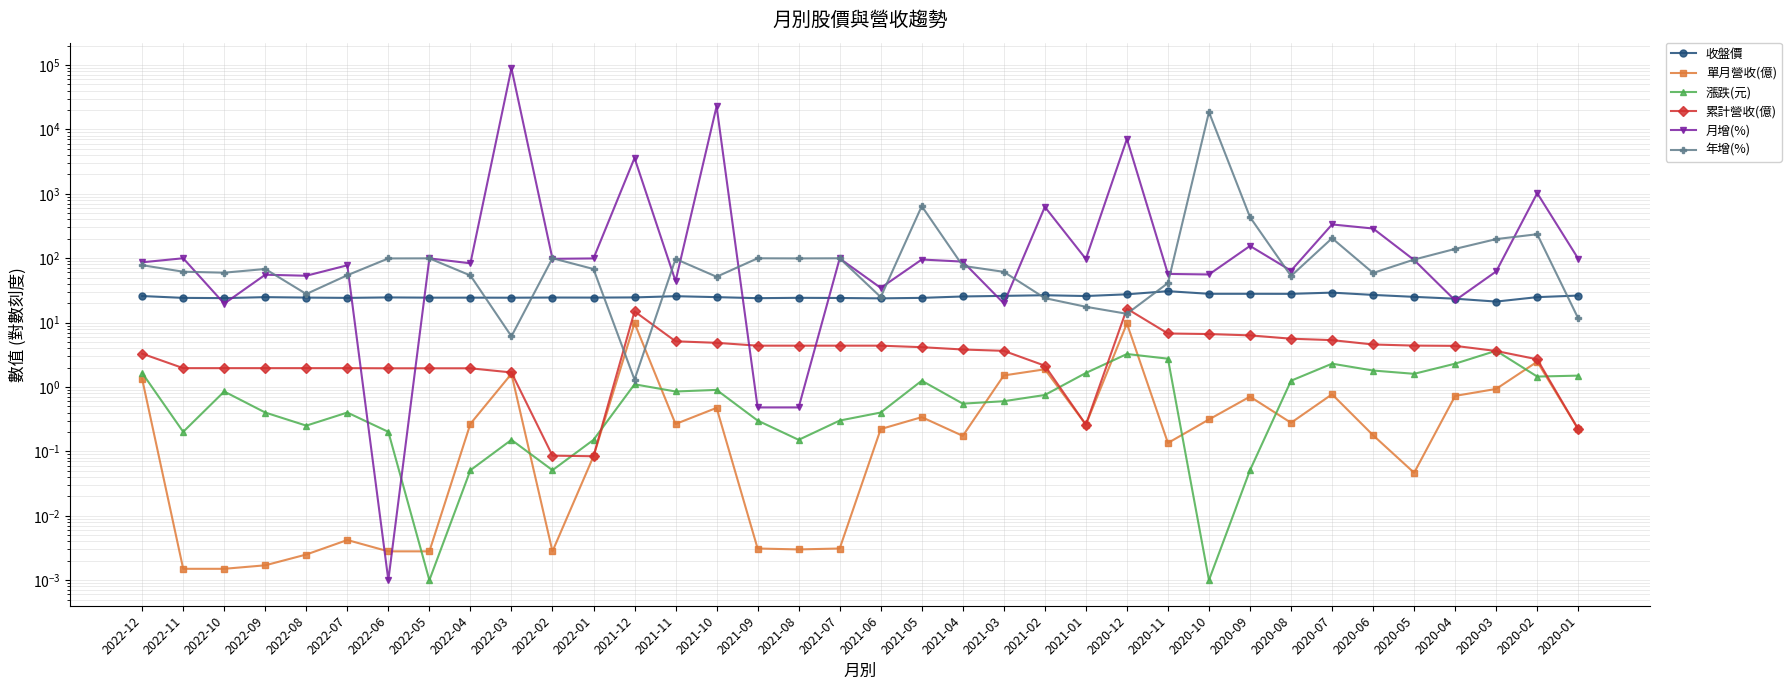

At which category is the sum across all series the highest?

2022-03